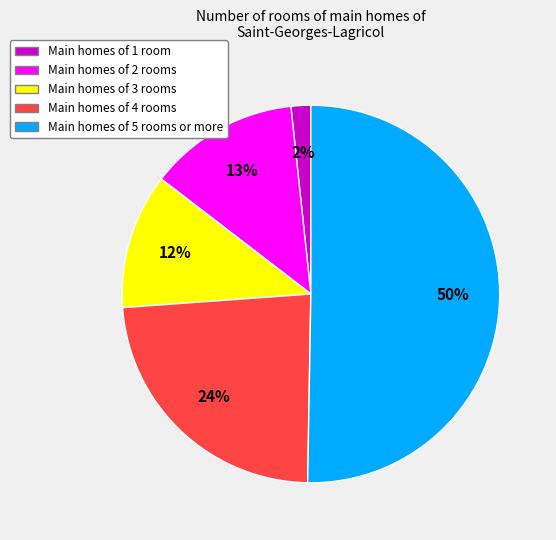

To the nearest percent, what is the average slice percentage?

20%